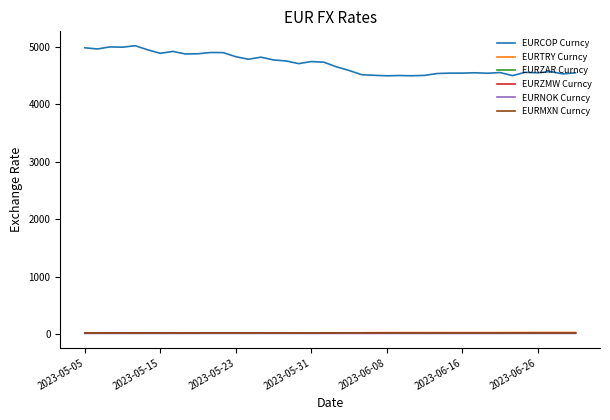

True or false: EURCOP Curncy and EURNOK Curncy intersect in this chart.

False